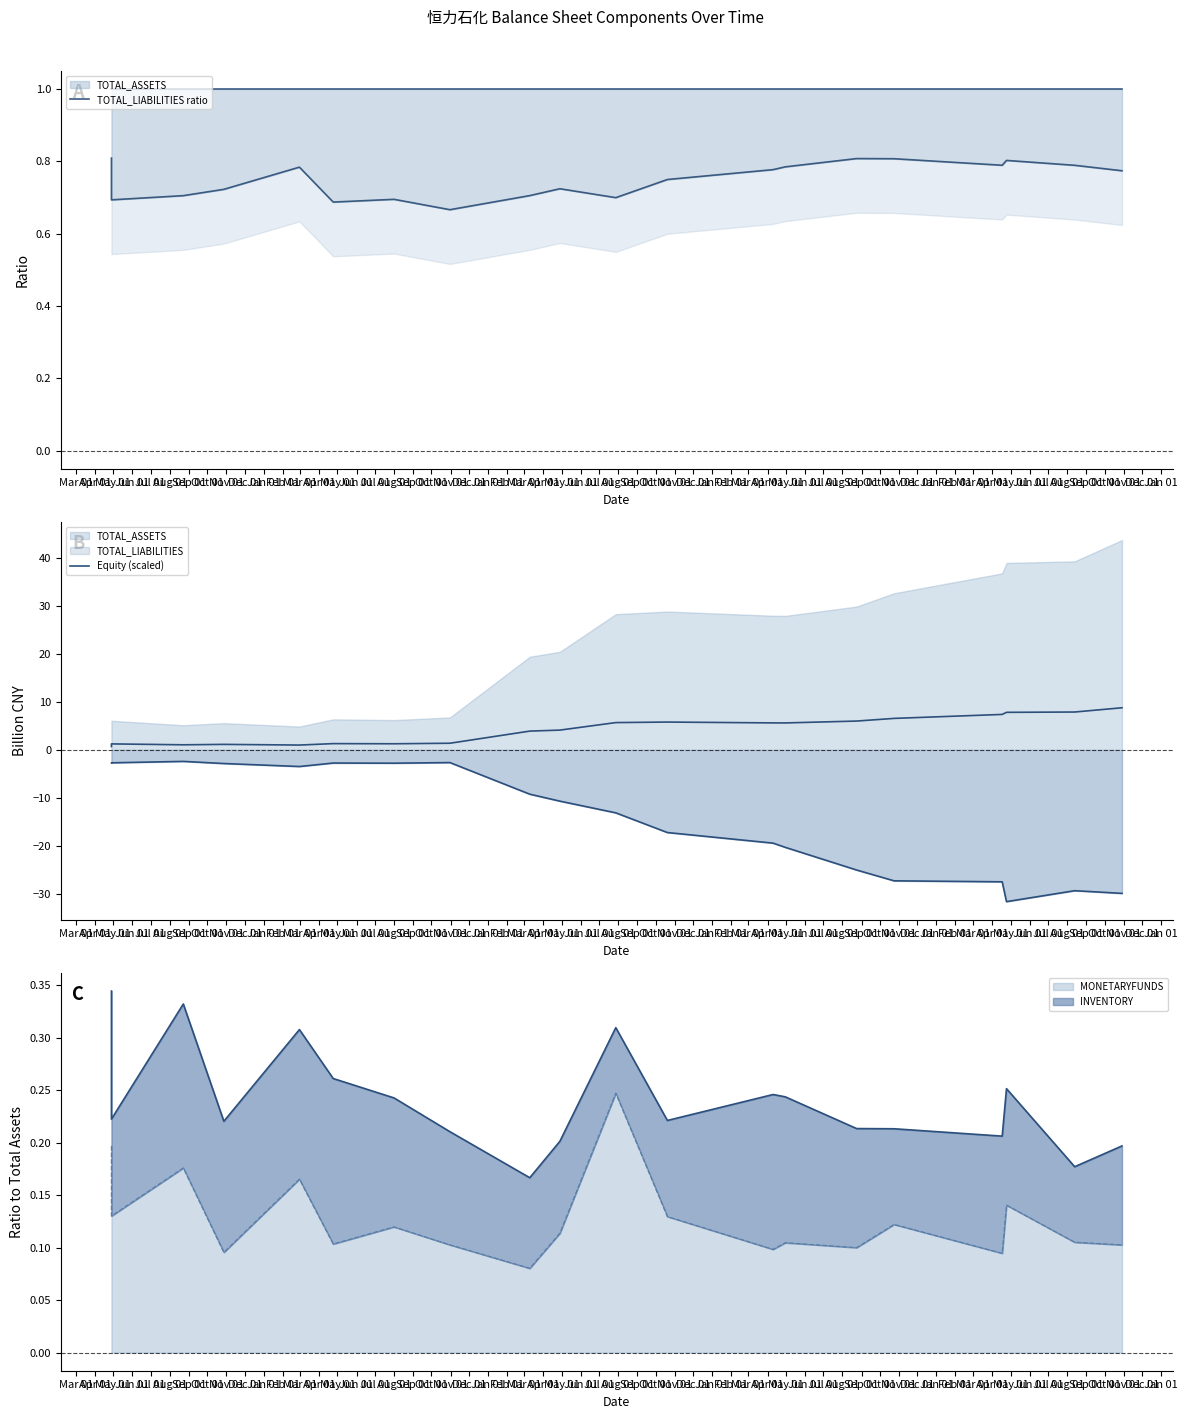

What is the lowest value of the TOTAL_LIABILITIES ratio series?

0.7